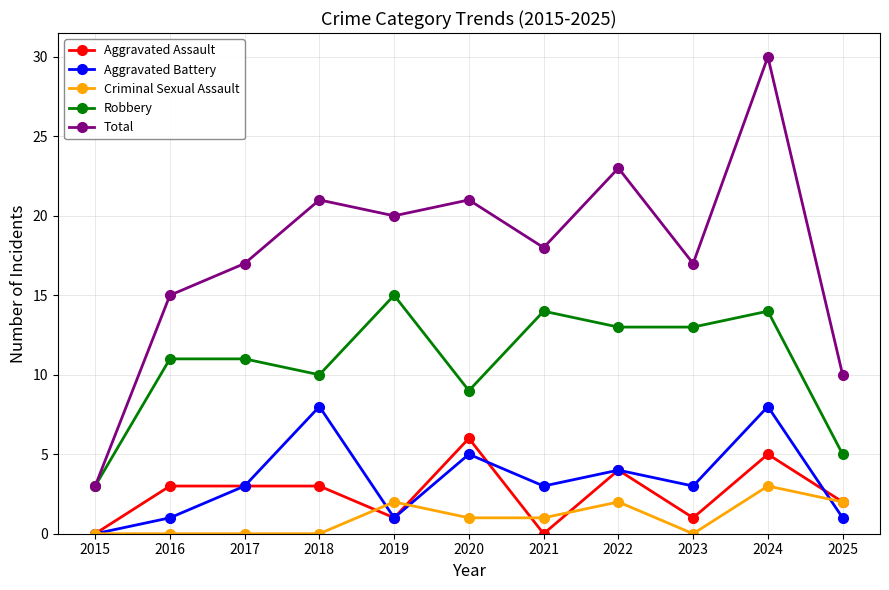

What is the difference between the second highest and minimum values in the Aggravated Battery series?

8